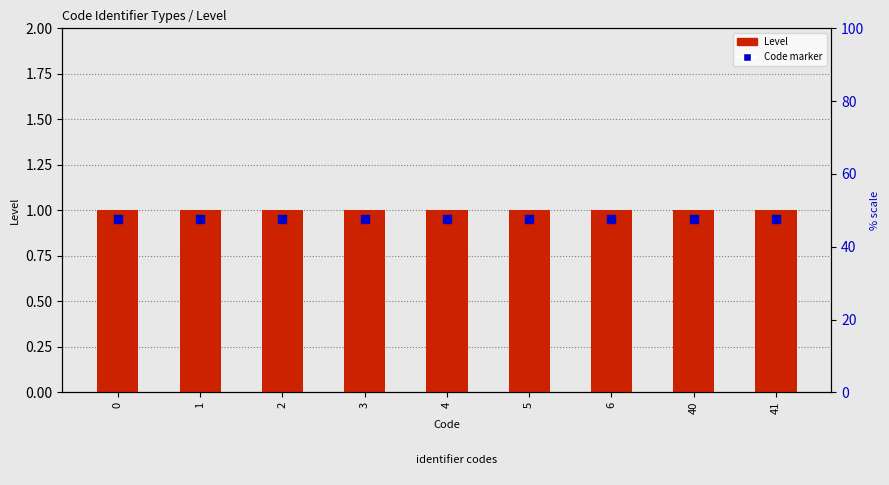

What is the total value across all series at 1?

1.9